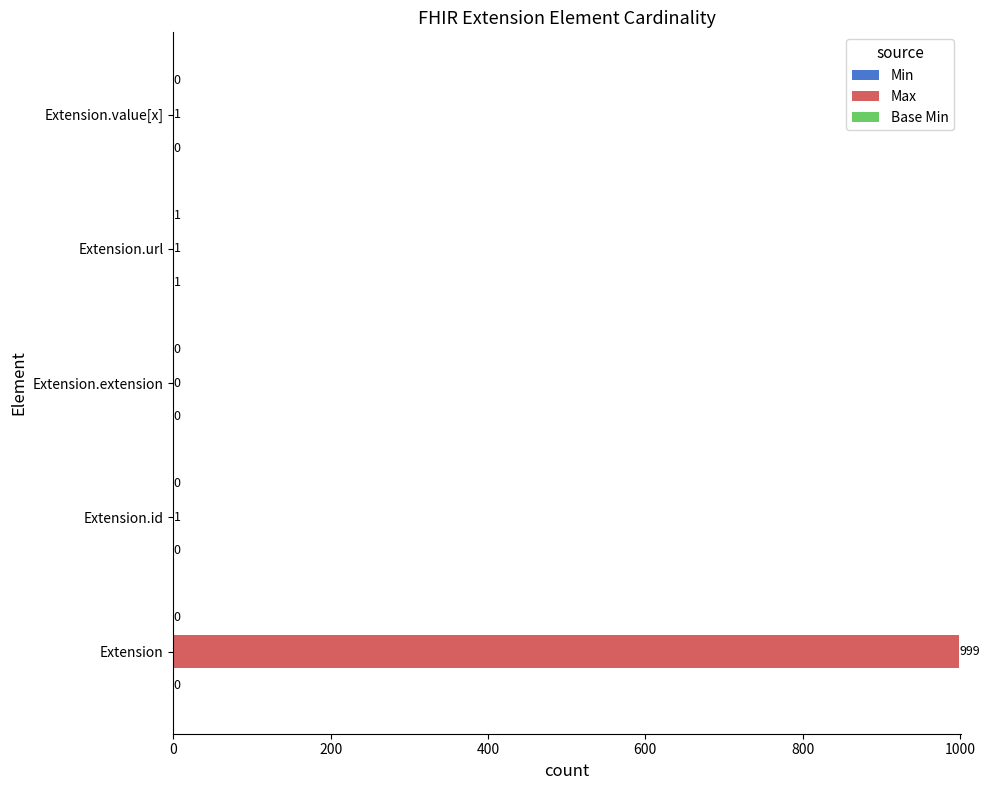

What is the total value across all series at Extension.url?

3